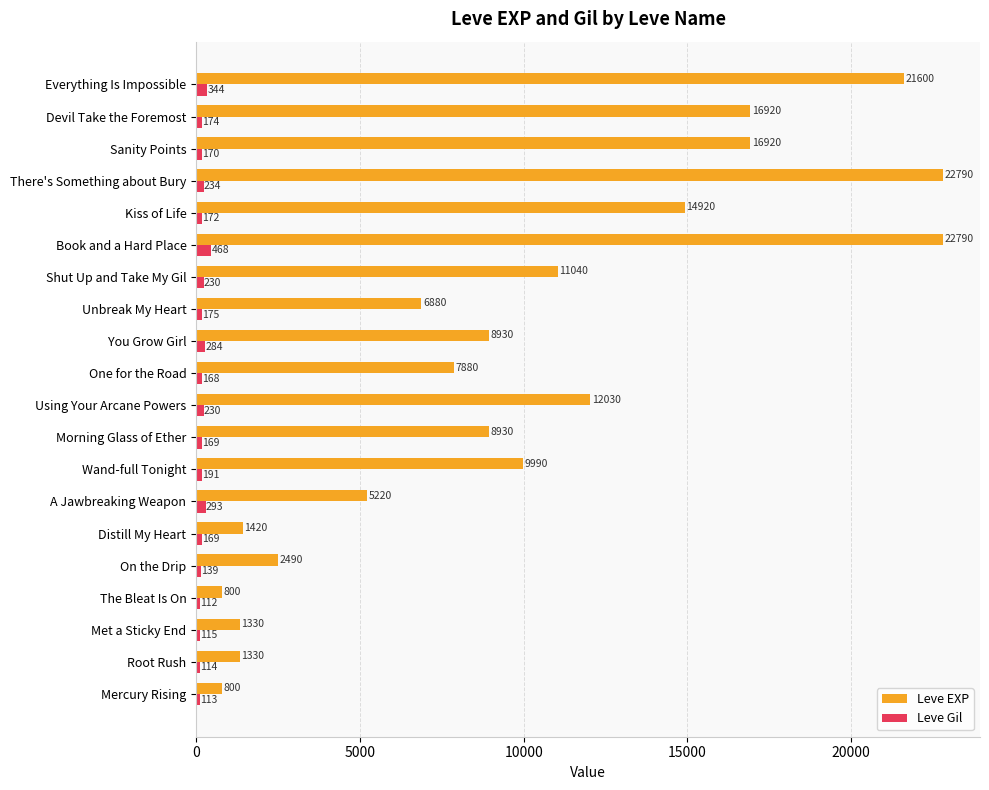

The value of Leve EXP at Everything Is Impossible is 21600. True or false?

True